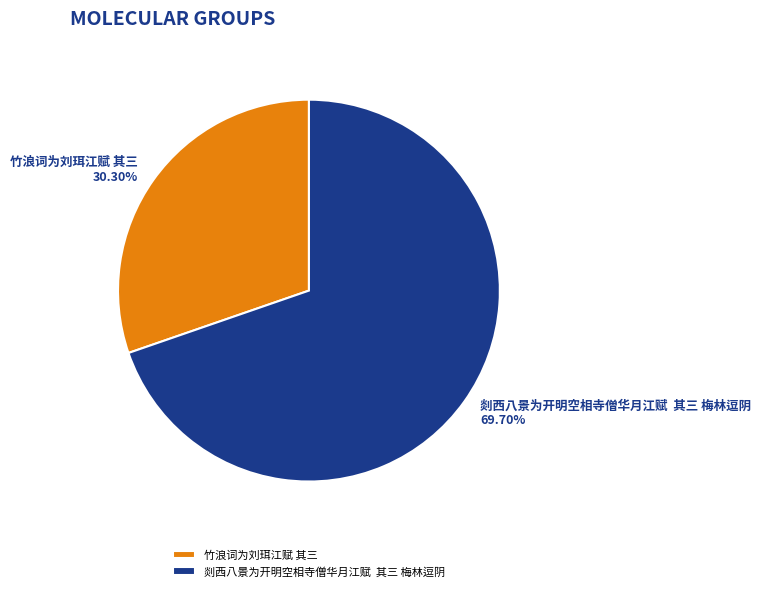

What percentage is the 竹浪词为刘珥江赋 其三 slice, to the nearest percent?

30%